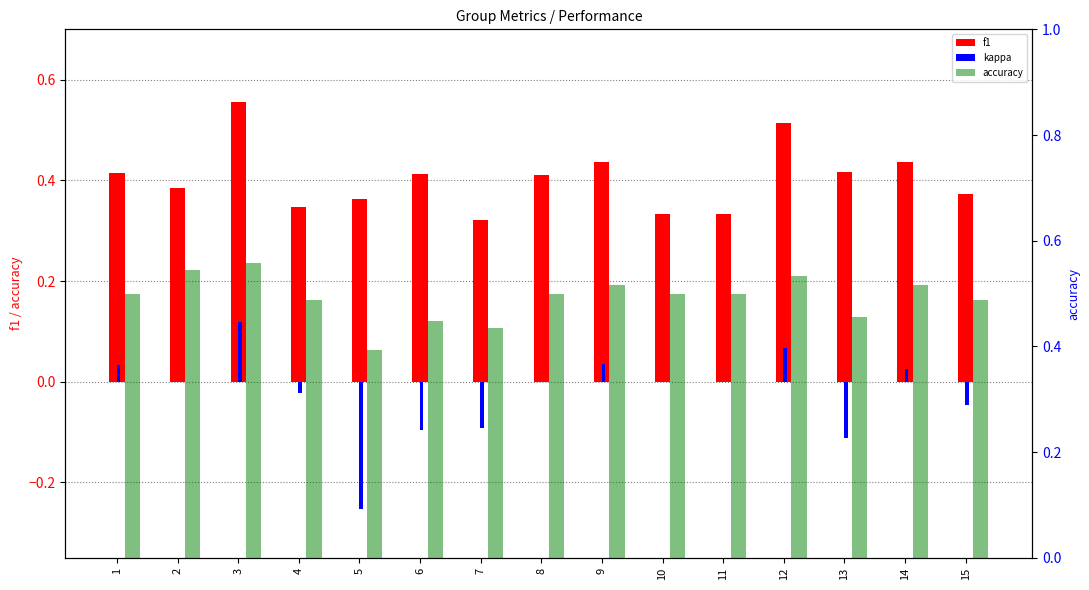

At how many categories does at least one series exceed 0?

15